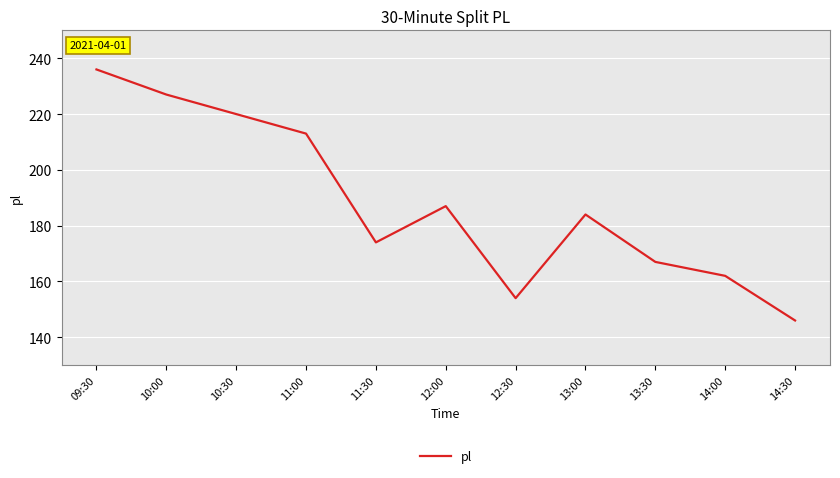

Between 14:30 and 12:30, which is larger?

12:30